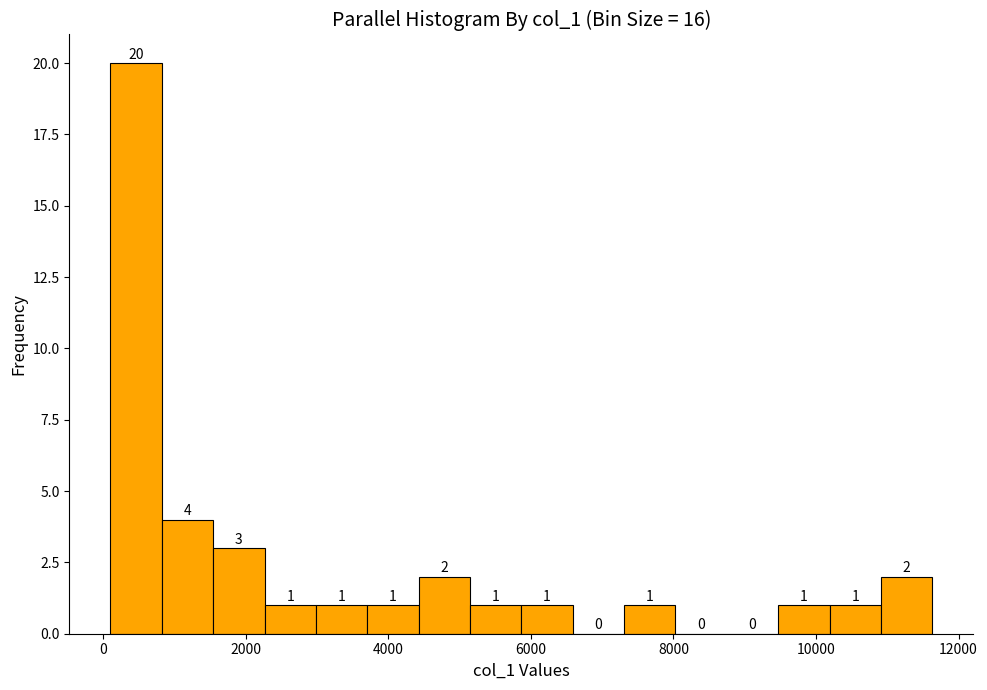

Read against the x-axis, roughly where is the centre of the tallest bar?

400